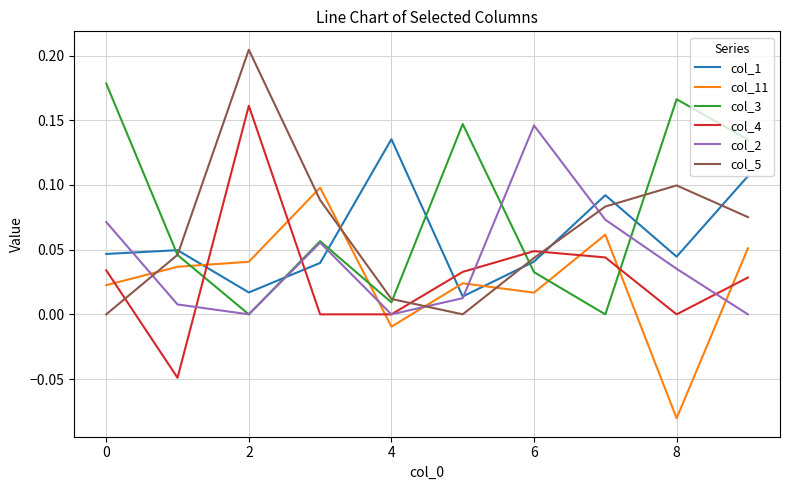

After their last crossing, which series has the higher values: col_2 or col_5?

col_5